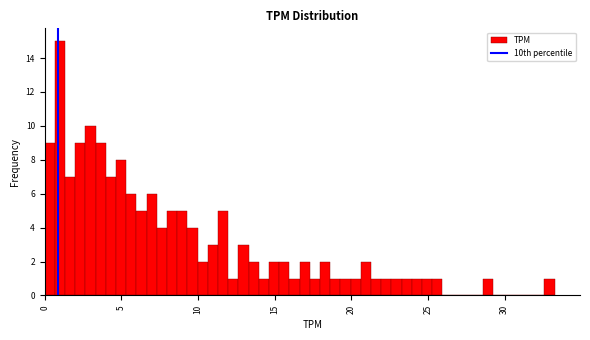

Around what value on the x-axis is the tallest bar? Give the approximate position of its centre, as read against the axis.

1.0